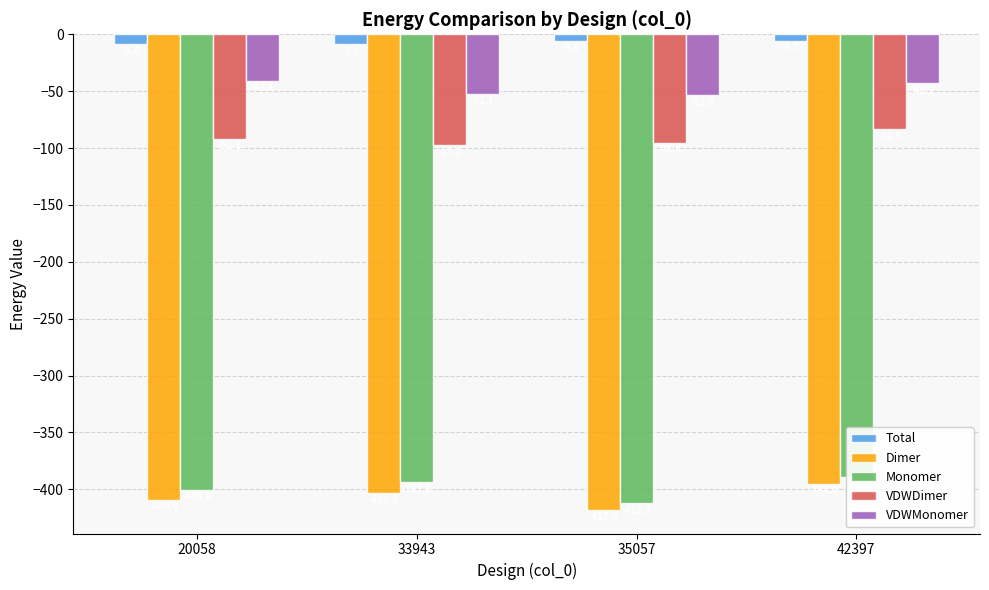

Which series has the largest total across all categories?

Total